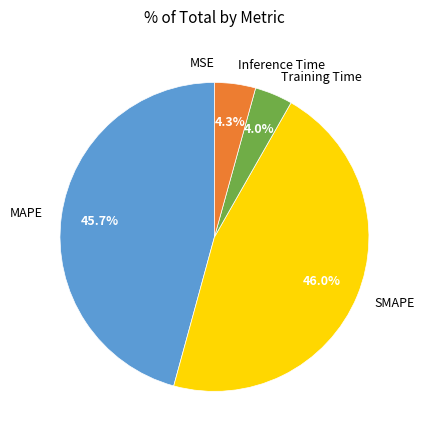

Combined, do SMAPE and MAPE account for over 50%?

Yes